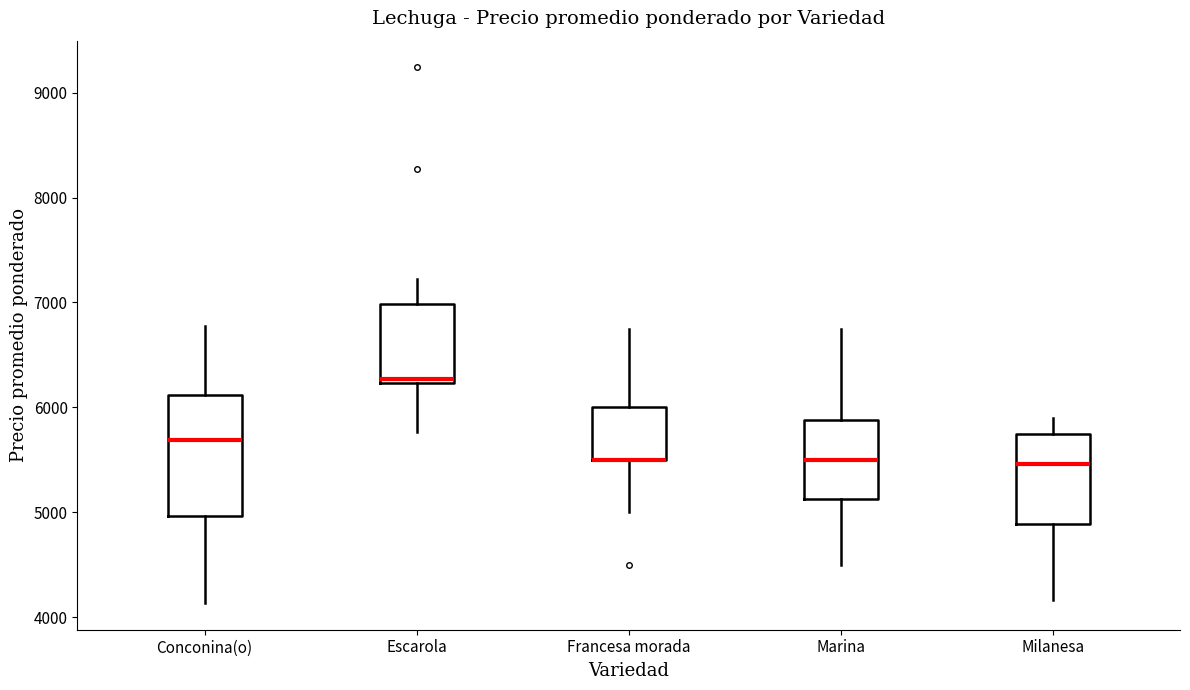

Which box is the tallest, from its lower edge to its upper edge?

Conconina(o)